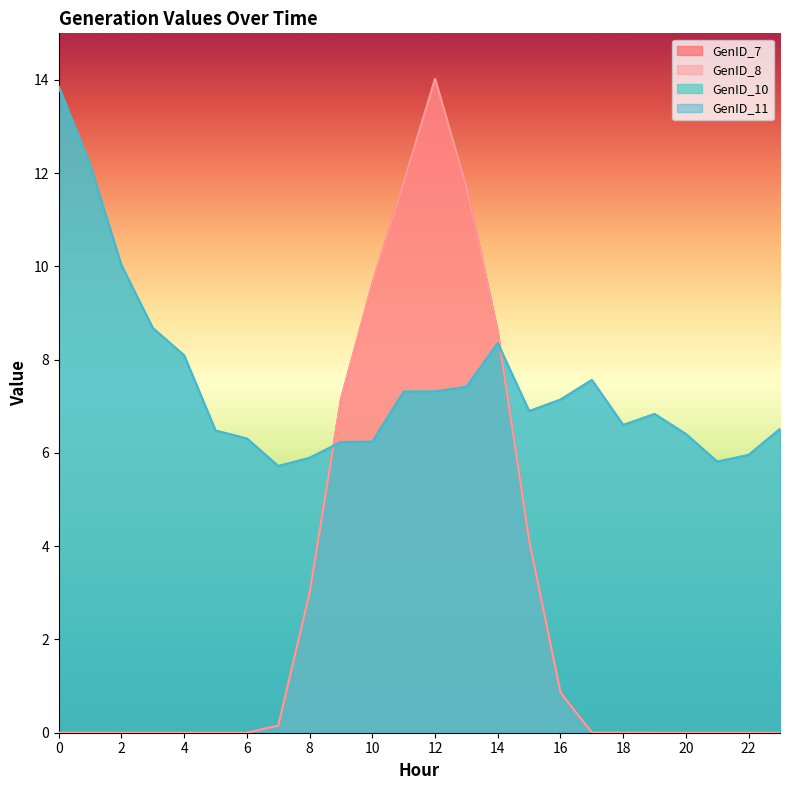

True or false: GenID_11 has a value of 8.4 at 14.

True